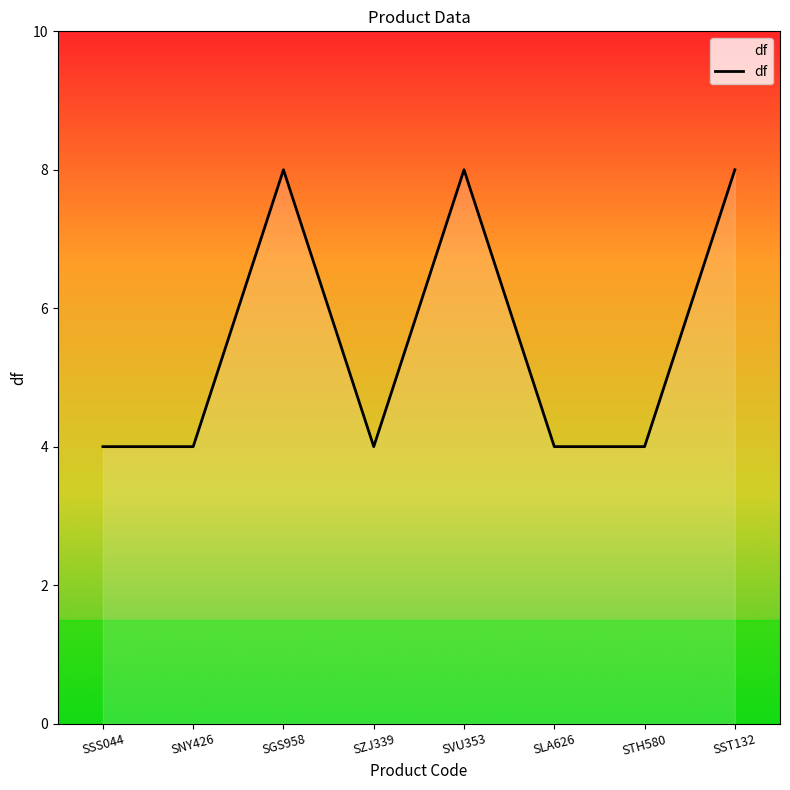

True or false: the data shows 4 at SLA626.

True